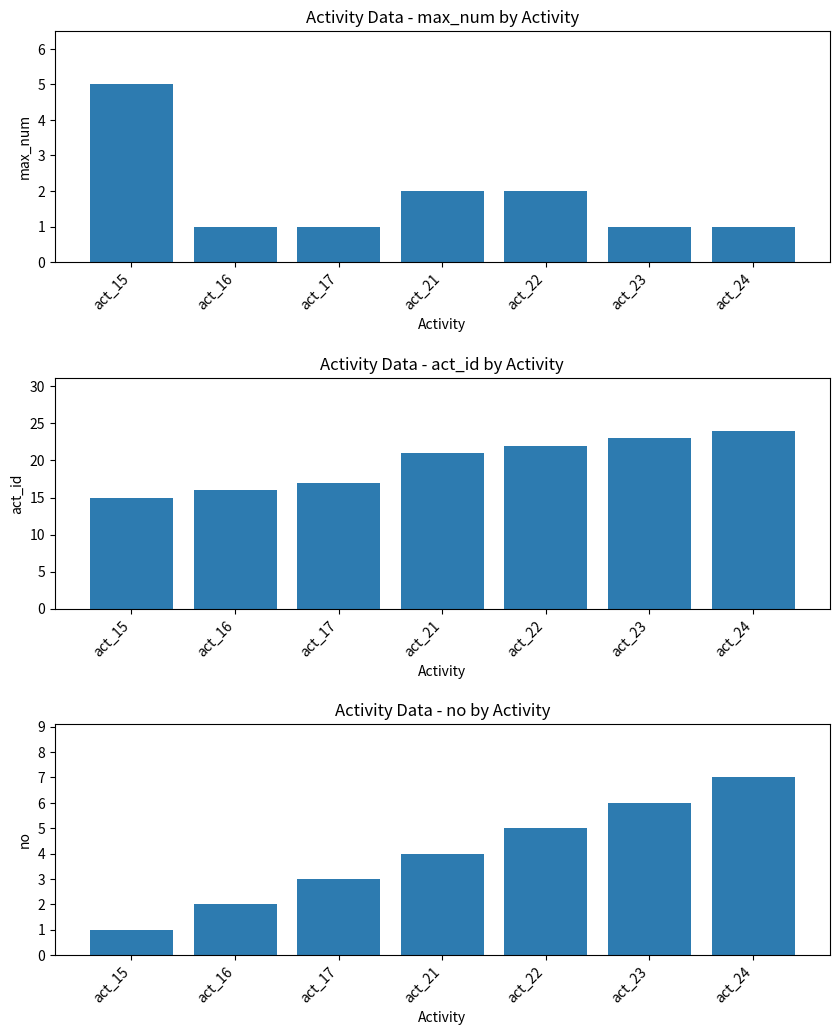

What is the total value across all series at act_22?

29